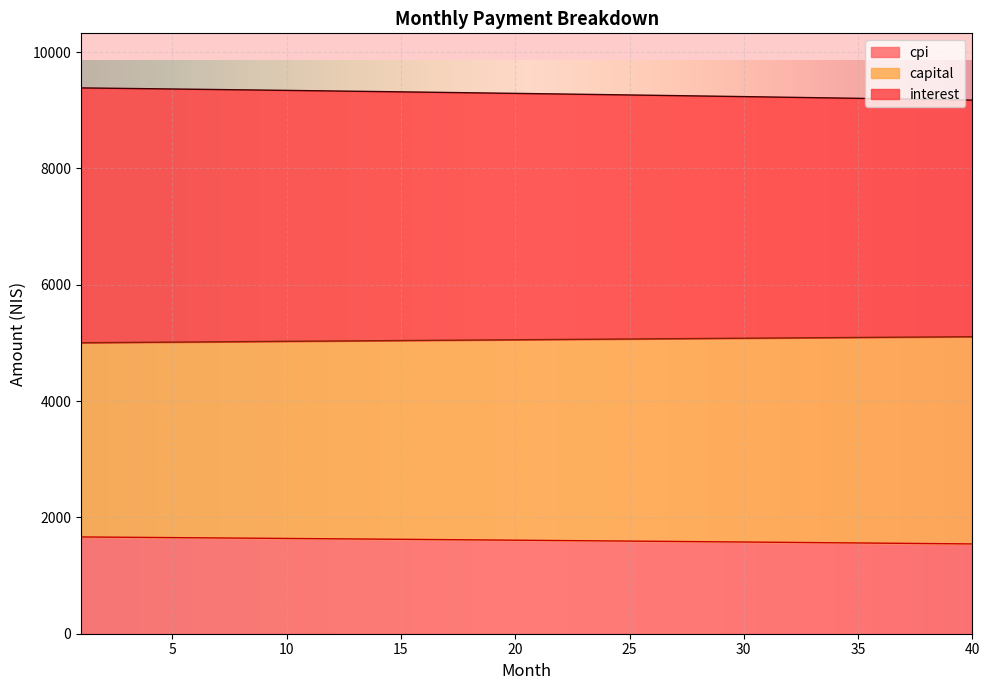

Which label corresponds to the largest value in the chart?

1